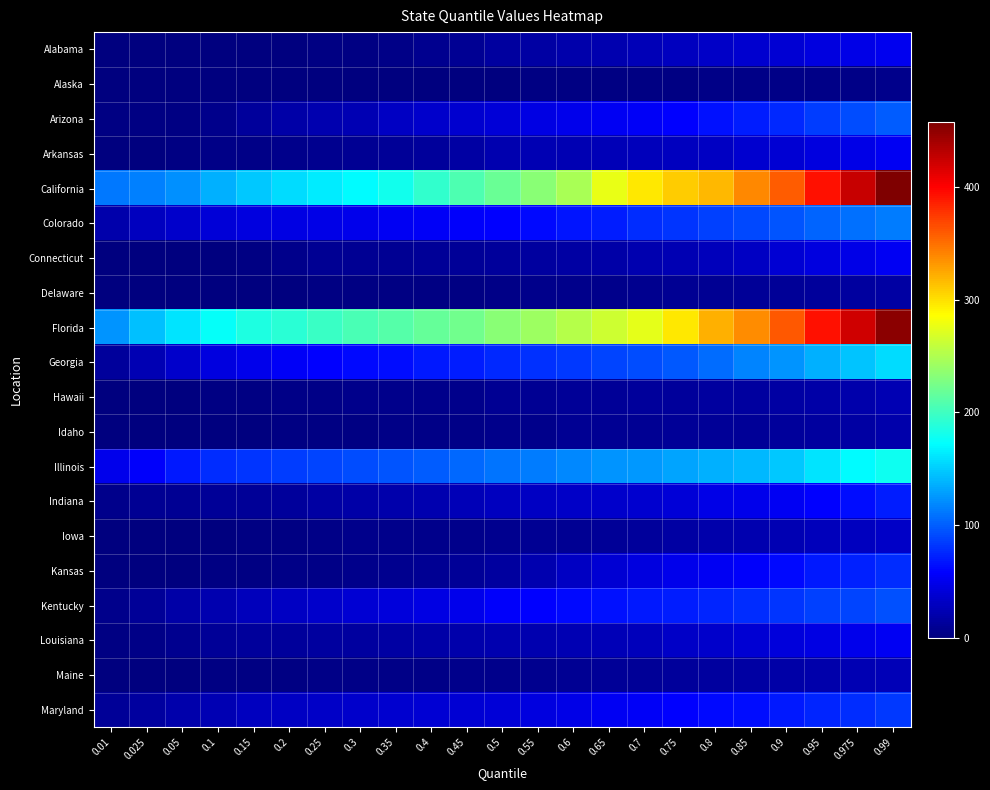

Reading left to right, what are all the values shown in this chart?

Alabama: 0.01=0	0.025=0	0.05=0	0.1=1	0.15=1	0.2=1	0.25=2	0.3=3	0.35=5	0.4=8	0.45=10	0.5=15	0.55=17	0.6=20	0.65=23	0.7=26	0.75=29	0.8=33	0.85=36	0.9=39	0.95=44	0.975=47	0.99=51
Alaska: 0.01=0	0.025=0	0.05=0	0.1=0	0.15=0	0.2=0	0.25=0	0.3=0	0.35=0	0.4=1	0.45=1	0.5=1	0.55=3	0.6=3	0.65=3	0.7=3	0.75=3	0.8=4	0.85=4	0.9=4	0.95=5	0.975=5	0.99=6
Arizona: 0.01=2	0.025=2	0.05=3	0.1=7	0.15=14	0.2=18	0.25=22	0.3=25	0.35=31	0.4=34	0.45=37	0.5=40	0.55=46	0.6=50	0.65=52	0.7=54	0.75=59	0.8=65	0.85=70	0.9=76	0.95=85	0.975=93	0.99=100
Arkansas: 0.01=0	0.025=0	0.05=2	0.1=4	0.15=5	0.2=6	0.25=8	0.3=10	0.35=12	0.4=14	0.45=17	0.5=22	0.55=24	0.6=25	0.65=26	0.7=28	0.75=30	0.8=31	0.85=36	0.9=38	0.95=43	0.975=47	0.99=53
California: 0.01=111	0.025=115	0.05=122	0.1=137	0.15=148	0.2=156	0.25=164	0.3=171	0.35=180	0.4=194	0.45=206	0.5=219	0.55=234	0.6=247	0.65=276	0.7=296	0.75=308	0.8=318	0.85=339	0.9=359	0.95=392	0.975=425	0.99=458
Colorado: 0.01=21	0.025=30	0.05=35	0.1=40	0.15=43	0.2=46	0.25=48	0.3=50	0.35=52	0.4=54	0.45=56	0.5=58	0.55=62	0.6=67	0.65=71	0.7=77	0.75=82	0.8=87	0.85=91	0.9=96	0.95=102	0.975=108	0.99=114
Connecticut: 0.01=0	0.025=0	0.05=1	0.1=1	0.15=3	0.2=6	0.25=9	0.3=10	0.35=10	0.4=11	0.45=12	0.5=14	0.55=15	0.6=17	0.65=19	0.7=22	0.75=25	0.8=28	0.85=32	0.9=38	0.95=44	0.975=48	0.99=52
Delaware: 0.01=0	0.025=0	0.05=0	0.1=0	0.15=1	0.2=1	0.25=2	0.3=3	0.35=3	0.4=3	0.45=3	0.5=4	0.55=6	0.6=7	0.65=7	0.7=8	0.75=9	0.8=10	0.85=11	0.9=12	0.95=13	0.975=15	0.99=17
Florida: 0.01=124	0.025=144	0.05=160	0.1=174	0.15=185	0.2=191	0.25=198	0.3=205	0.35=211	0.4=217	0.45=222	0.5=233	0.55=243	0.6=253	0.65=263	0.7=274	0.75=296	0.8=321	0.85=338	0.9=360	0.95=393	0.975=421	0.99=452
Georgia: 0.01=14	0.025=24	0.05=34	0.1=44	0.15=50	0.2=55	0.25=59	0.3=62	0.35=64	0.4=68	0.45=71	0.5=76	0.55=79	0.6=84	0.65=88	0.7=93	0.75=97	0.8=106	0.85=117	0.9=124	0.95=136	0.975=146	0.99=157
Hawaii: 0.01=0	0.025=0	0.05=1	0.1=2	0.15=3	0.2=4	0.25=5	0.3=6	0.35=6	0.4=7	0.45=7	0.5=9	0.55=10	0.6=11	0.65=12	0.7=13	0.75=14	0.8=15	0.85=16	0.9=17	0.95=19	0.975=21	0.99=24
Idaho: 0.01=0	0.025=0	0.05=0	0.1=1	0.15=1	0.2=2	0.25=3	0.3=3	0.35=4	0.4=4	0.45=5	0.5=6	0.55=7	0.6=9	0.65=10	0.7=10	0.75=11	0.8=12	0.85=12	0.9=13	0.95=15	0.975=17	0.99=20
Illinois: 0.01=50	0.025=57	0.05=68	0.1=78	0.15=82	0.2=85	0.25=89	0.3=92	0.35=96	0.4=99	0.45=104	0.5=110	0.55=114	0.6=119	0.65=124	0.7=127	0.75=131	0.8=136	0.85=141	0.9=148	0.95=161	0.975=170	0.99=178
Indiana: 0.01=7	0.025=9	0.05=10	0.1=11	0.15=12	0.2=14	0.25=17	0.3=19	0.35=21	0.4=23	0.45=26	0.5=30	0.55=31	0.6=33	0.65=35	0.7=37	0.75=40	0.8=47	0.85=50	0.9=53	0.95=58	0.975=64	0.99=71
Iowa: 0.01=0	0.025=0	0.05=1	0.1=1	0.15=2	0.2=2	0.25=4	0.3=6	0.35=6	0.4=7	0.45=7	0.5=8	0.55=9	0.6=10	0.65=11	0.7=14	0.75=17	0.8=20	0.85=22	0.9=24	0.95=27	0.975=30	0.99=33
Kansas: 0.01=0	0.025=0	0.05=1	0.1=2	0.15=3	0.2=4	0.25=4	0.3=6	0.35=8	0.4=9	0.45=11	0.5=15	0.55=23	0.6=31	0.65=38	0.7=44	0.75=49	0.8=53	0.85=57	0.9=61	0.95=68	0.975=72	0.99=77
Kentucky: 0.01=6	0.025=12	0.05=19	0.1=23	0.15=28	0.2=32	0.25=35	0.3=38	0.35=42	0.4=45	0.45=49	0.5=56	0.55=58	0.6=62	0.65=65	0.7=68	0.75=71	0.8=74	0.85=77	0.9=81	0.95=86	0.975=89	0.99=94
Louisiana: 0.01=2	0.025=5	0.05=8	0.1=11	0.15=13	0.2=14	0.25=15	0.3=16	0.35=17	0.4=19	0.45=20	0.5=22	0.55=23	0.6=24	0.65=26	0.7=28	0.75=33	0.8=35	0.85=39	0.9=42	0.95=46	0.975=49	0.99=53
Maine: 0.01=0	0.025=1	0.05=1	0.1=2	0.15=2	0.2=3	0.25=4	0.3=5	0.35=5	0.4=5	0.45=6	0.5=6	0.55=8	0.6=10	0.65=11	0.7=12	0.75=13	0.8=15	0.85=17	0.9=18	0.95=21	0.975=24	0.99=26
Maryland: 0.01=11	0.025=16	0.05=20	0.1=25	0.15=29	0.2=31	0.25=33	0.3=35	0.35=36	0.4=38	0.45=39	0.5=41	0.55=43	0.6=47	0.65=52	0.7=55	0.75=58	0.8=61	0.85=64	0.9=68	0.95=74	0.975=78	0.99=83